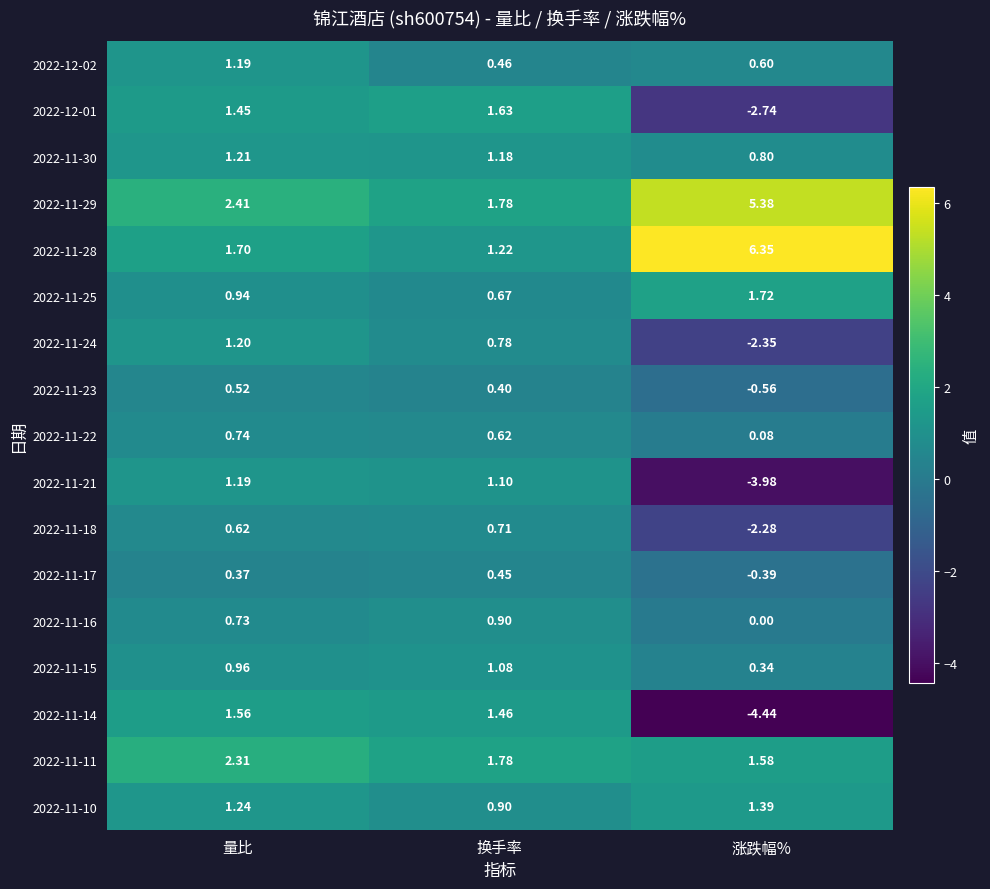

Which series has the largest range (max minus min)?

2022-11-14